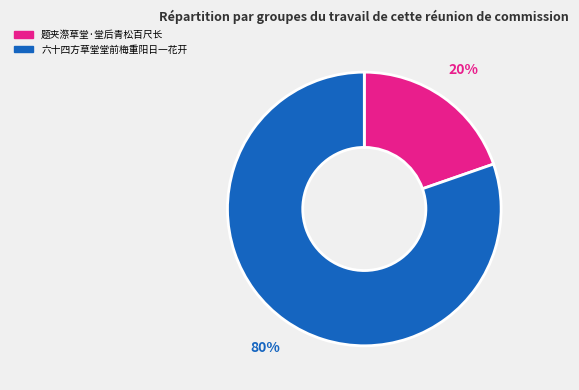

How many segments does this pie chart have?

2